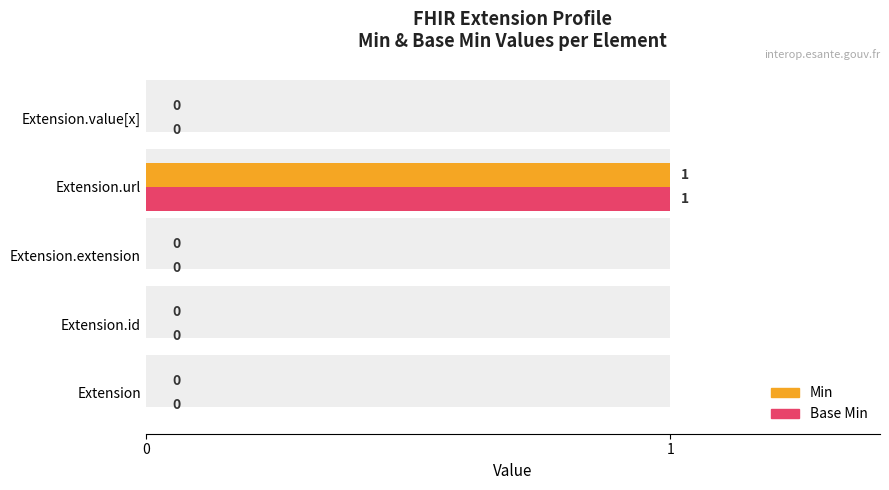

Which series changed the most between Extension.id and Extension.extension?

Min